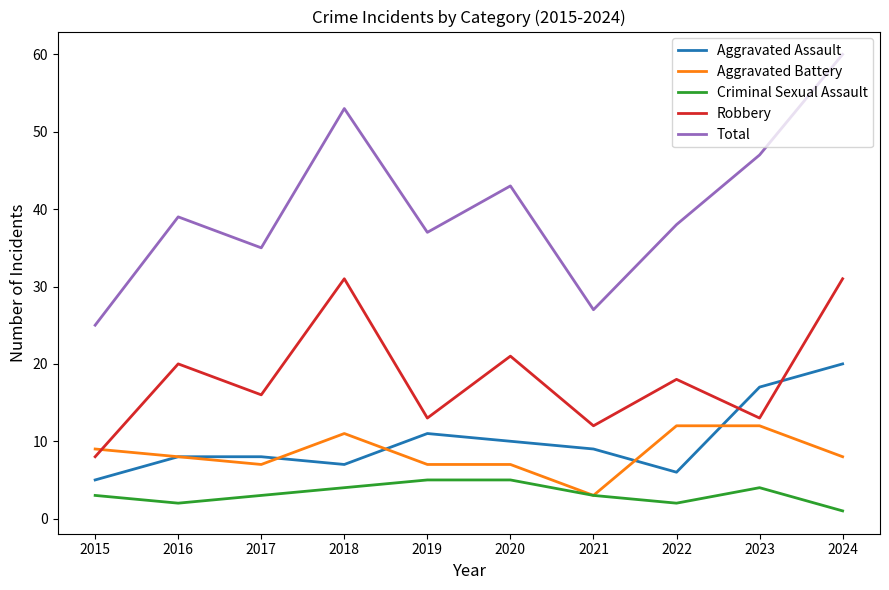

Does the chart have visible grid lines?

No